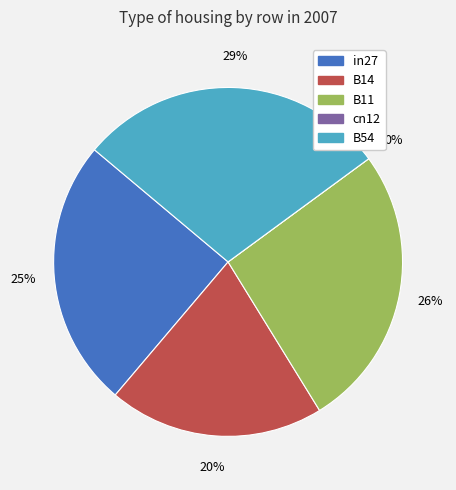

What percentage is the B54 slice, to the nearest percent?

29%